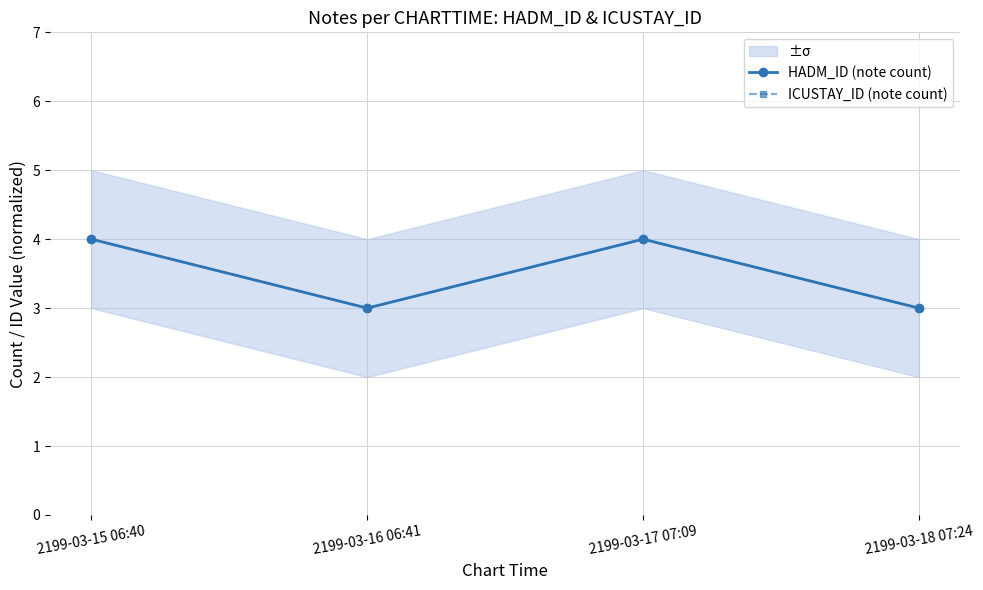

How many interior local valleys does the HADM_ID (note count) series have?

1